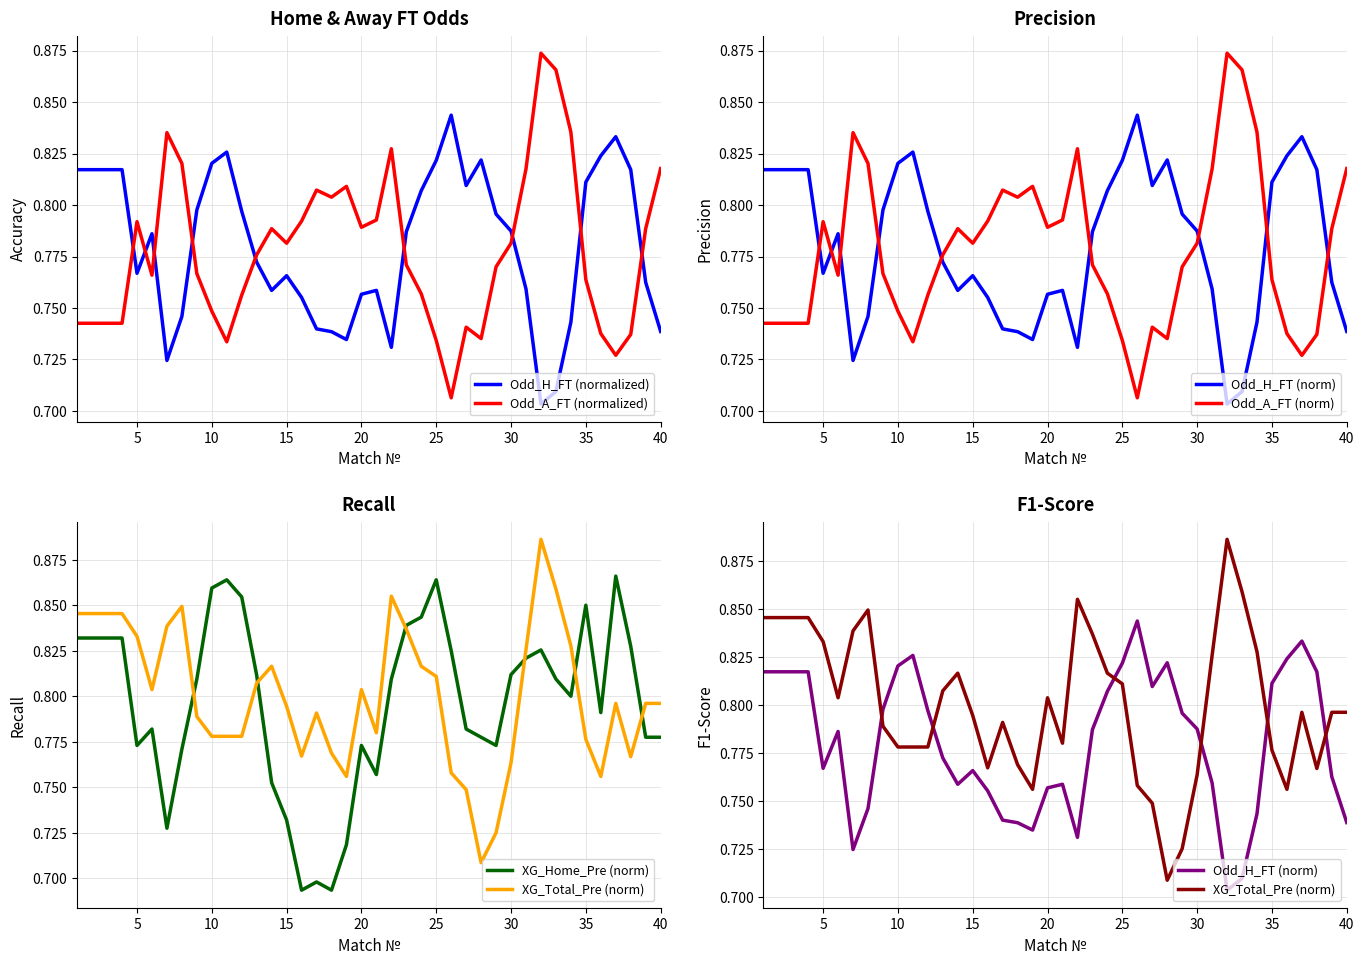

Which series ends up on top after the final intersection of Odd_H_FT (normalized) and Odd_A_FT (normalized)?

Odd_A_FT (normalized)